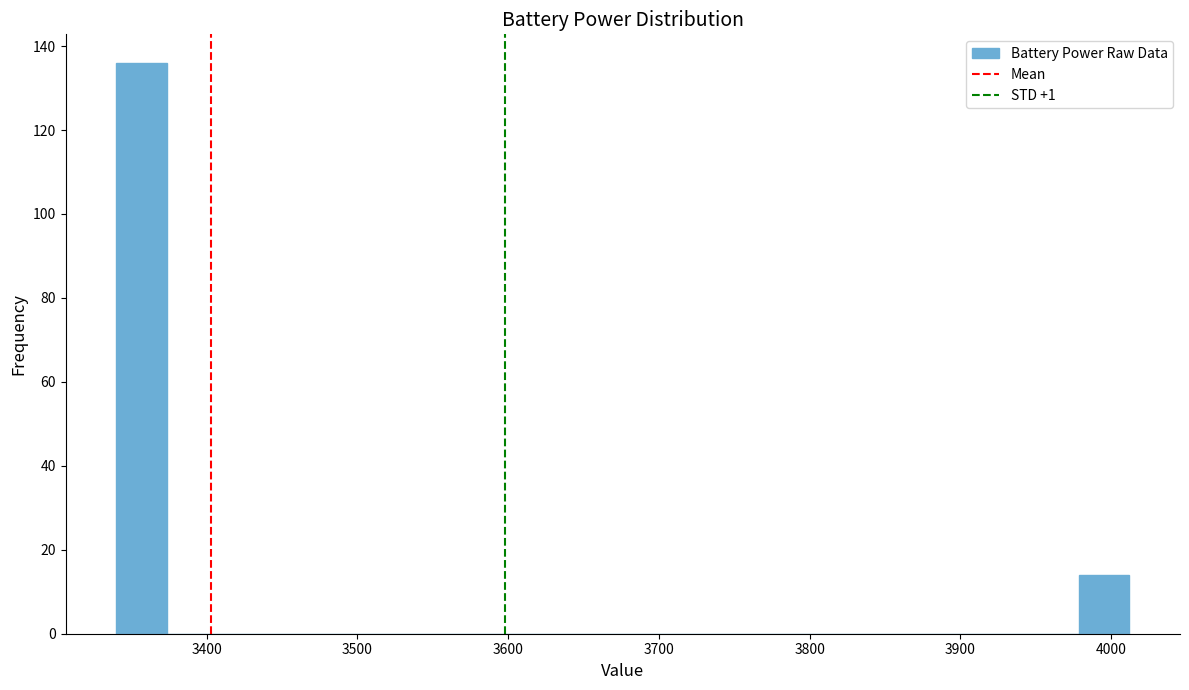

Around what value on the x-axis is the tallest bar? Give the approximate position of its centre, as read against the axis.

3360